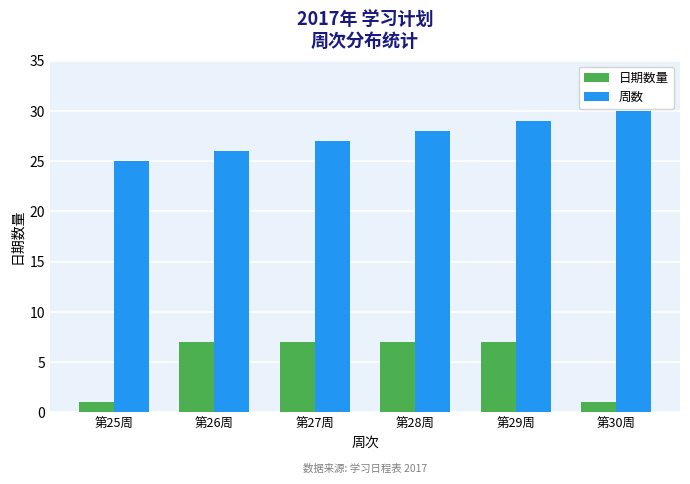

What is the greatest value displayed?

30